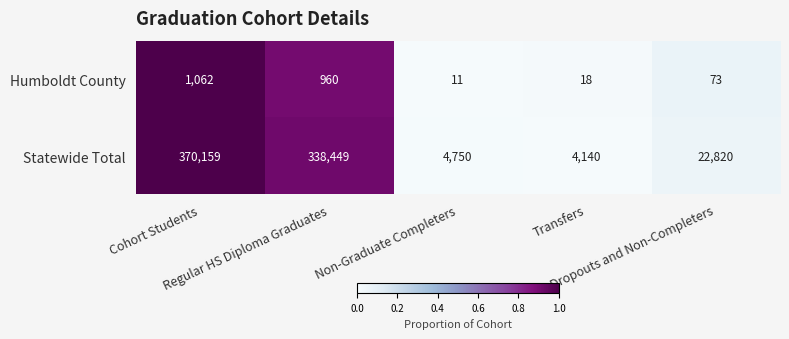

What is the difference between the maximum and second lowest values in the Humboldt County series?

1044